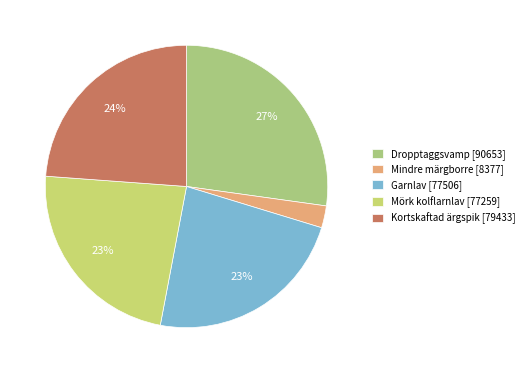

Rank the categories by value from highest to lowest.

Dropptaggsvamp [90653], Kortskaftad ärgspik [79433], Garnlav [77506], Mörk kolflarnlav [77259], Mindre märgborre [8377]